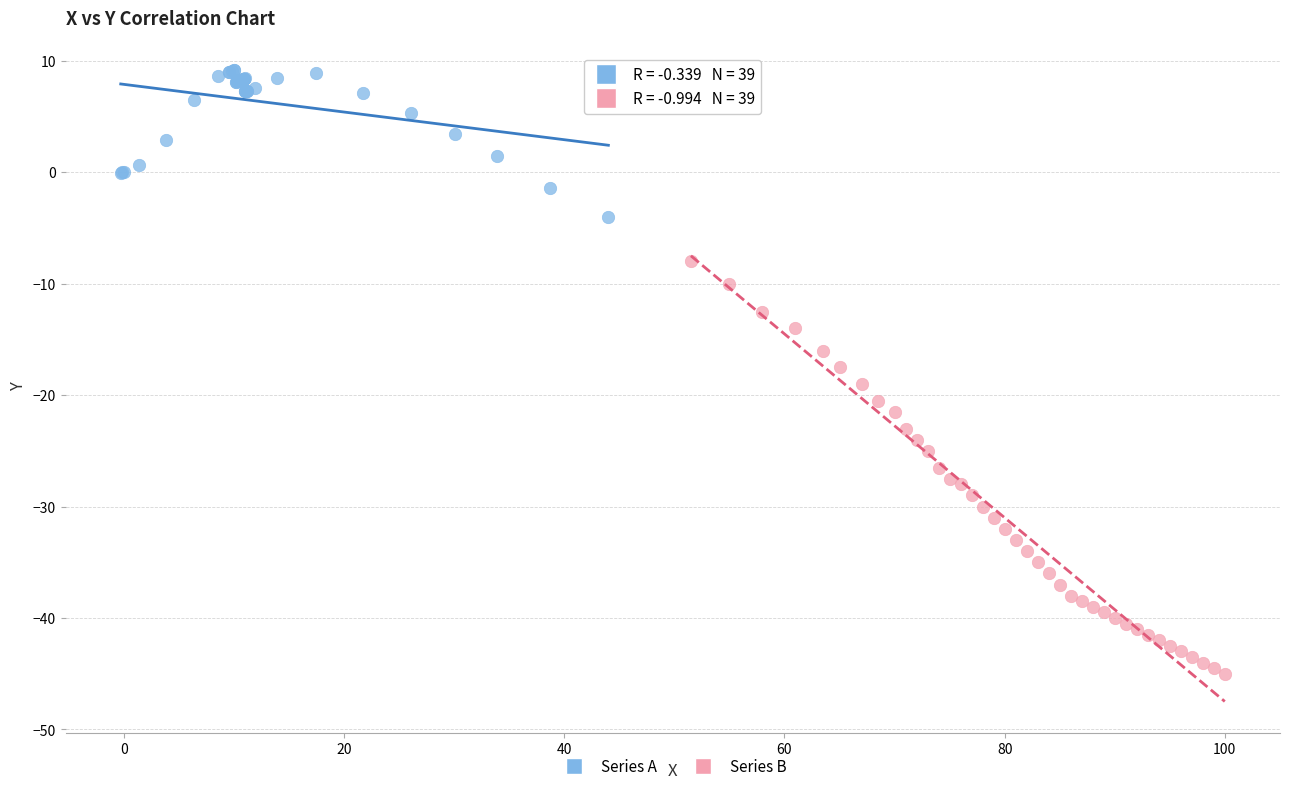

Which series has the largest Y range (max minus min)?

Series B